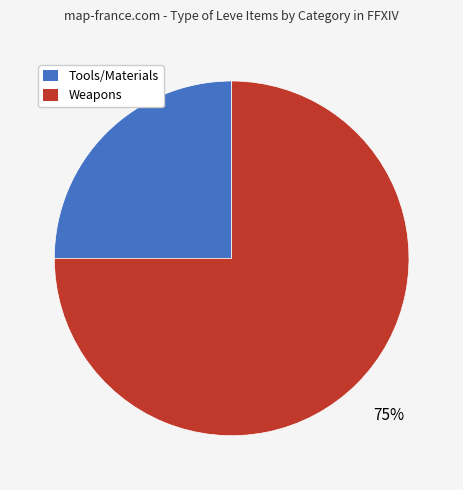

To the nearest percent, what is the difference between the largest and smallest slice percentages?

50%